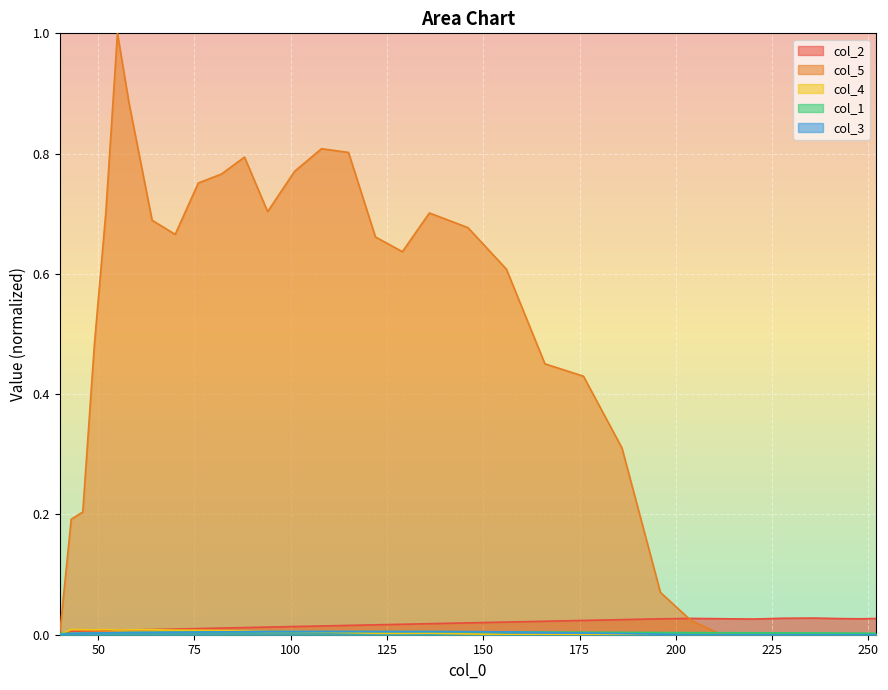

The value of col_1 at 129 is 0.0. True or false?

True